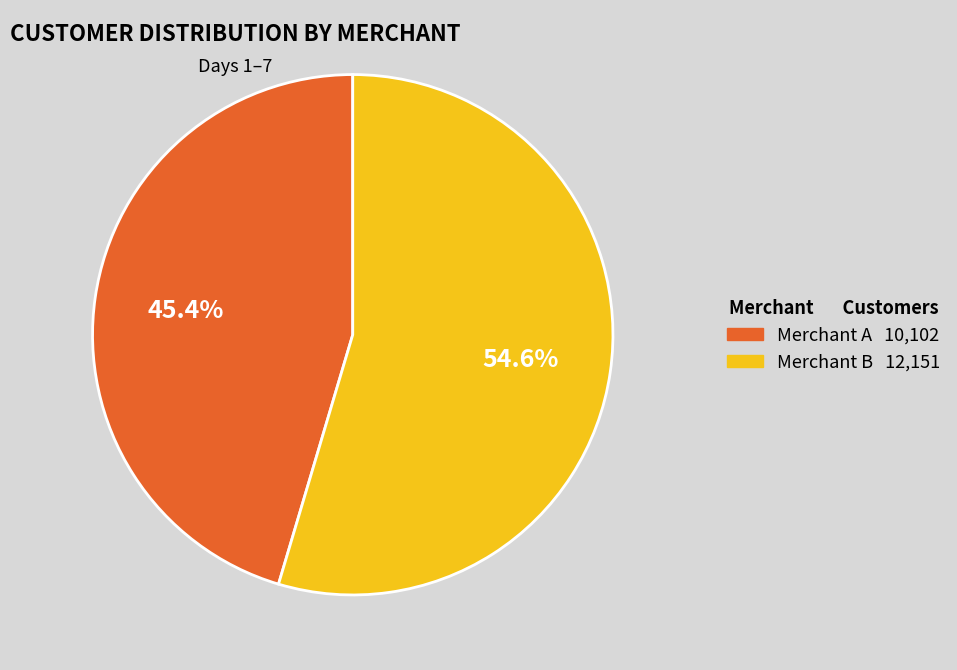

What percentage do Merchant A 10,102 and Merchant B 12,151 together represent?

100.0%